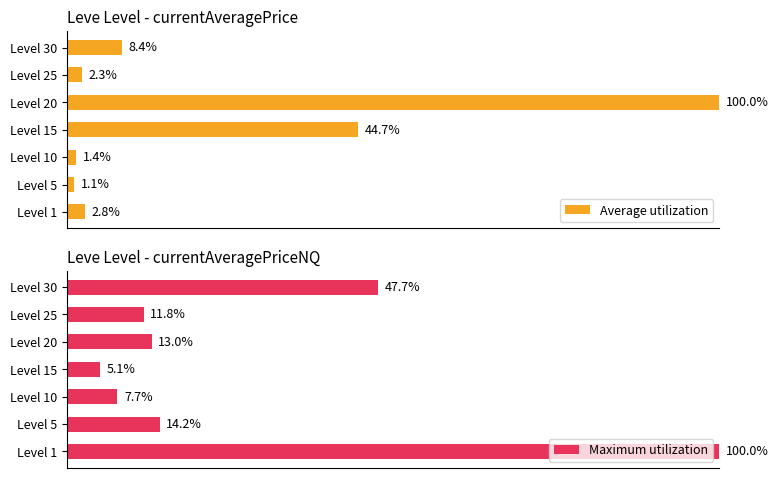

Count the number of categories in the chart.

7